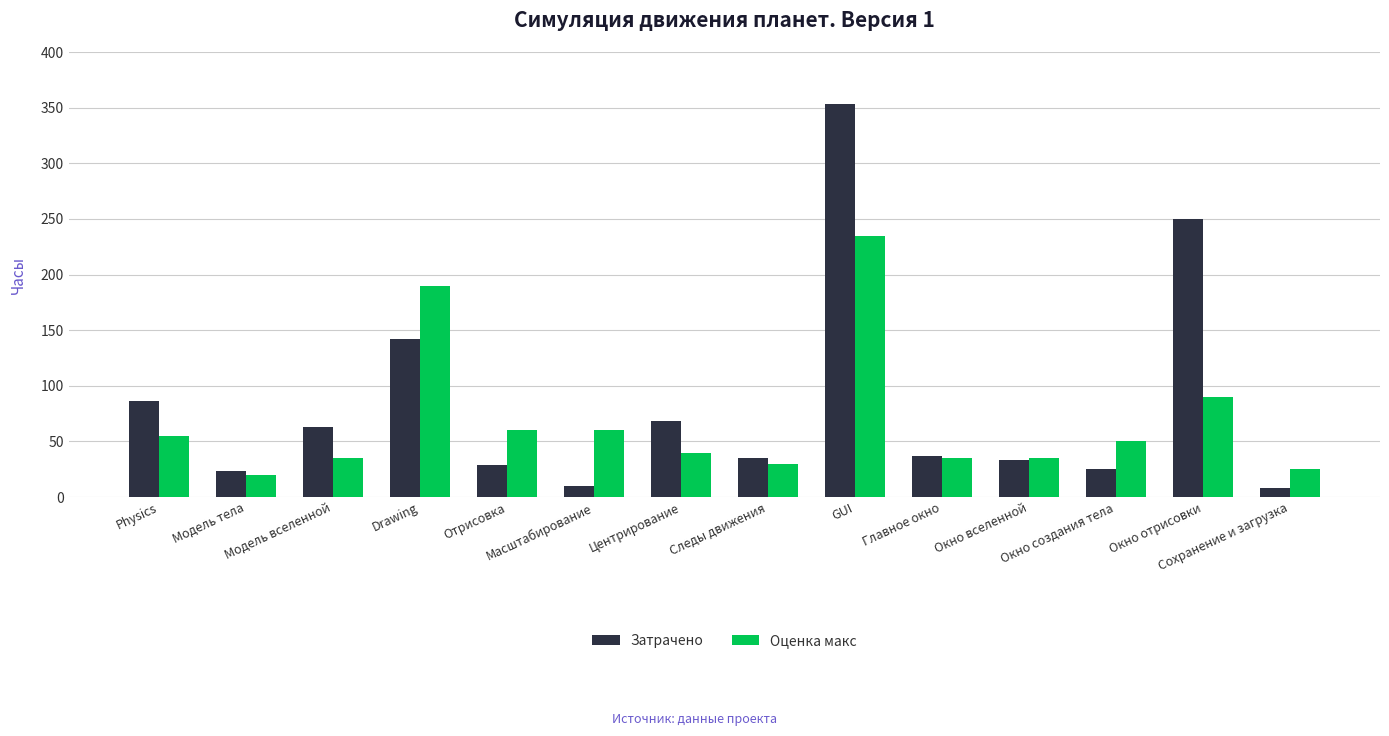

List the series in order of their peak value, highest first.

Затрачено, Оценка макс